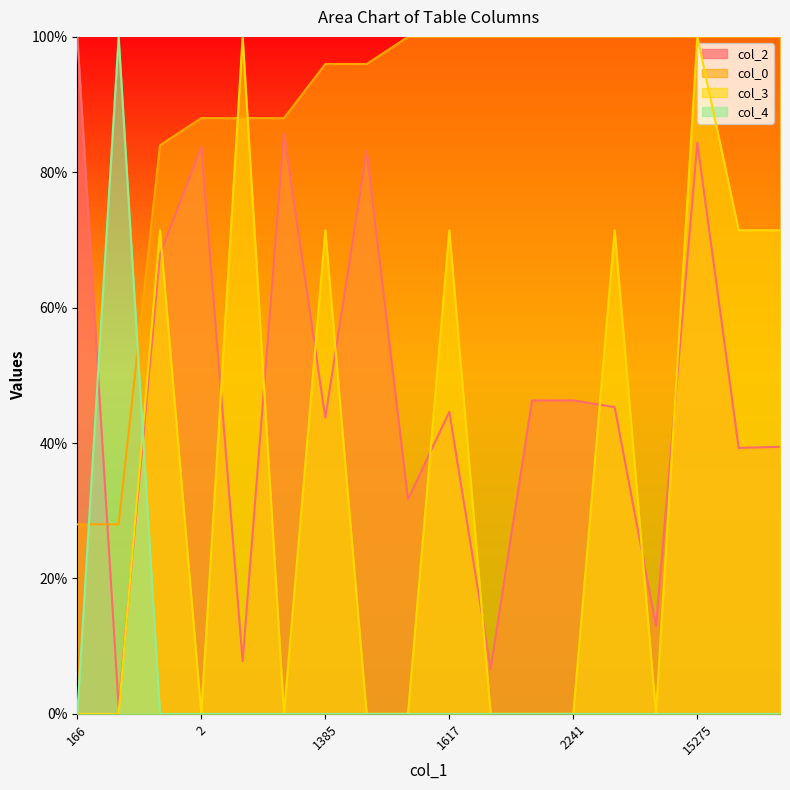

Which has a higher value, 2631 or 353?

2631